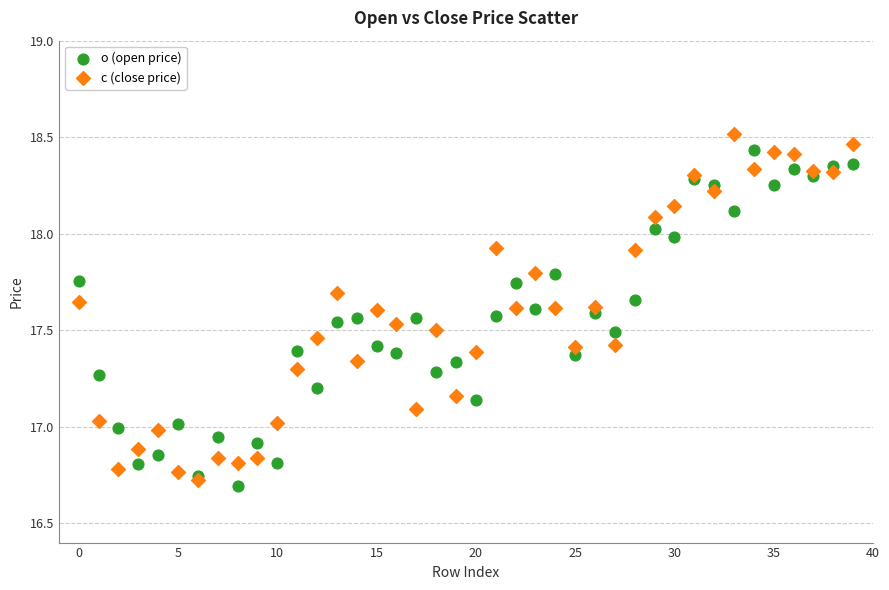

Which series has the widest spread of Y values?

c (close price)